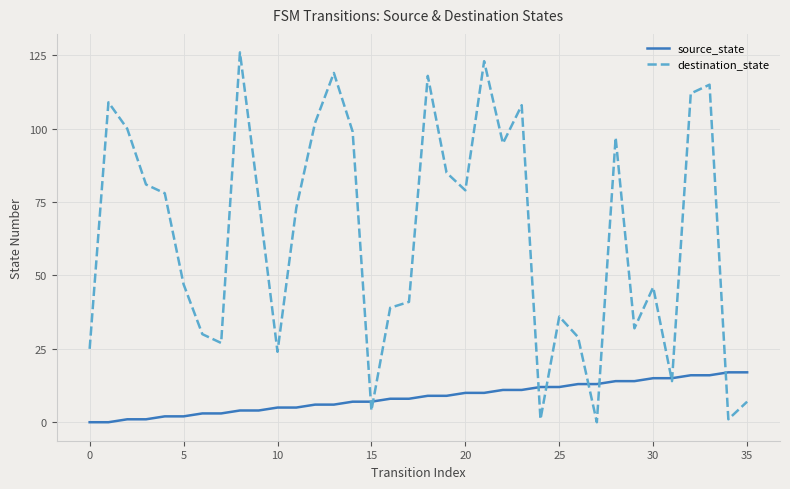

Does the chart have visible grid lines?

Yes